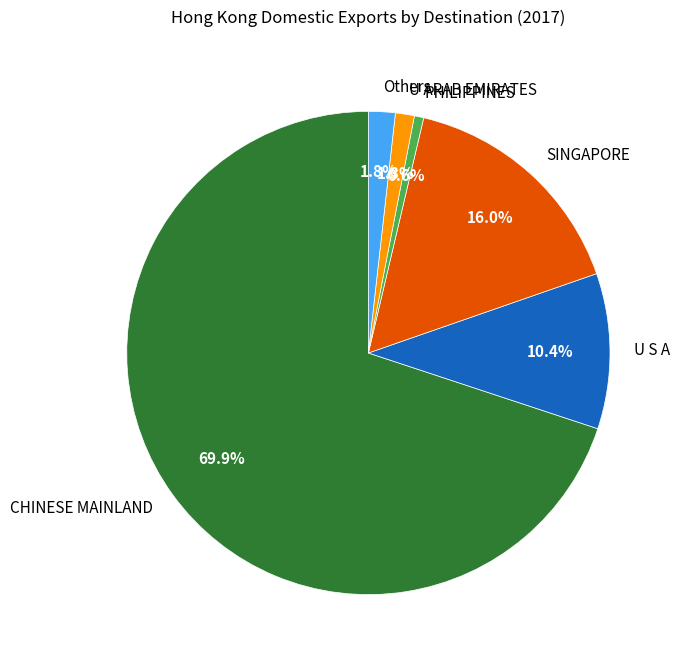

Which slice is the largest?

CHINESE MAINLAND